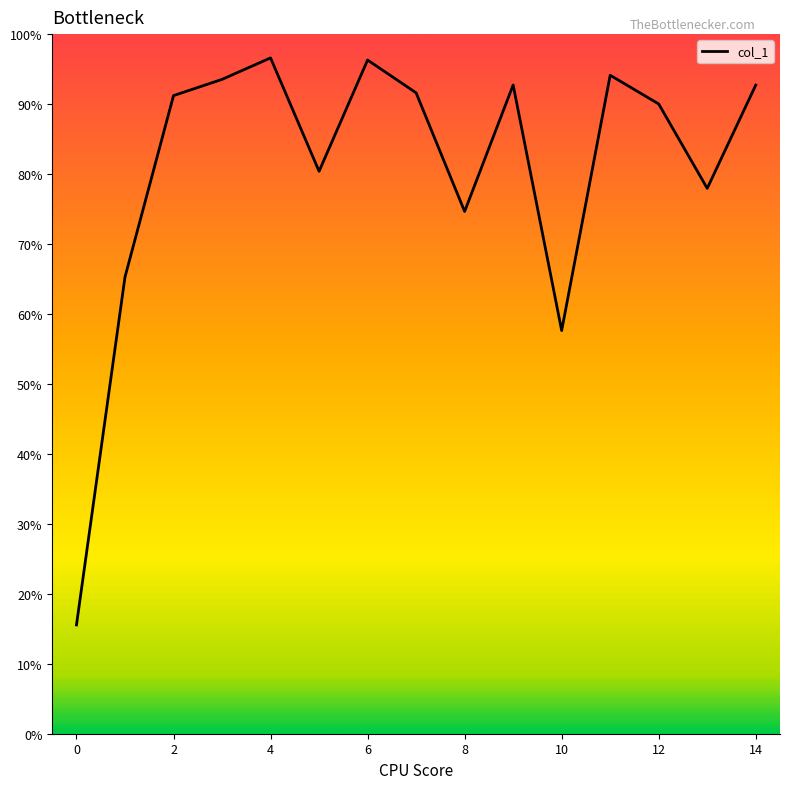

Does the chart have visible grid lines?

No